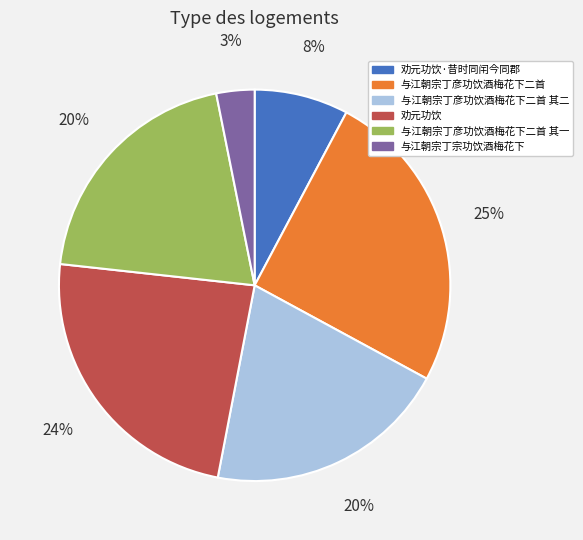

To the nearest percent, what is the average slice percentage?

17%